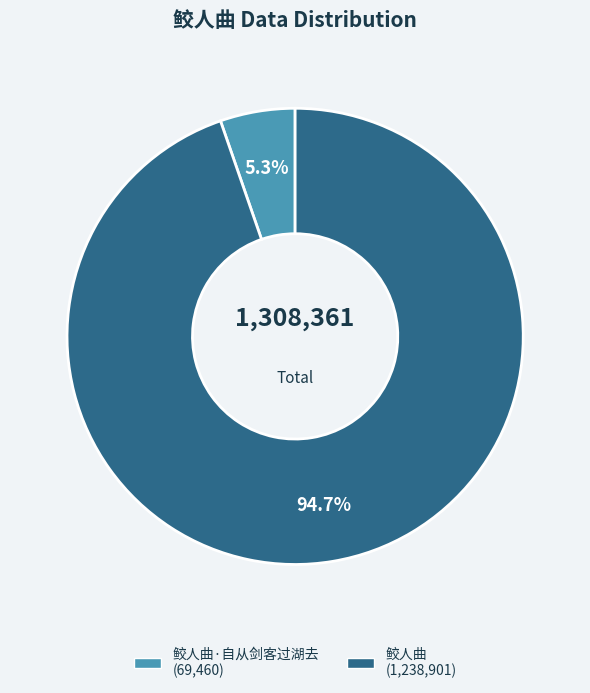

Is there a majority slice in this chart?

Yes